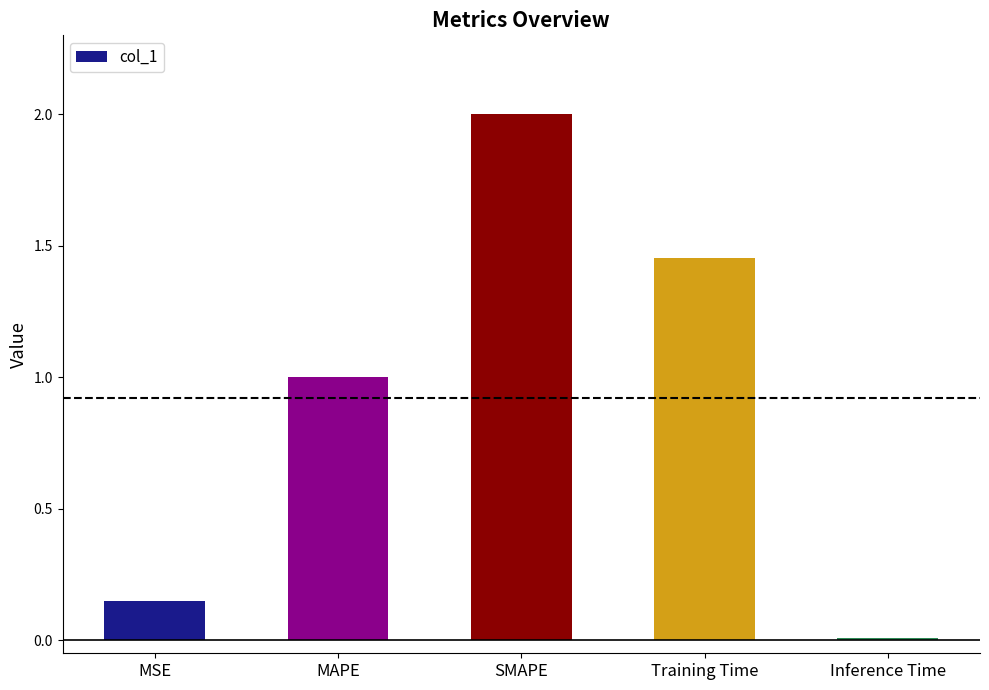

What is the difference between the maximum and minimum values?

2.0